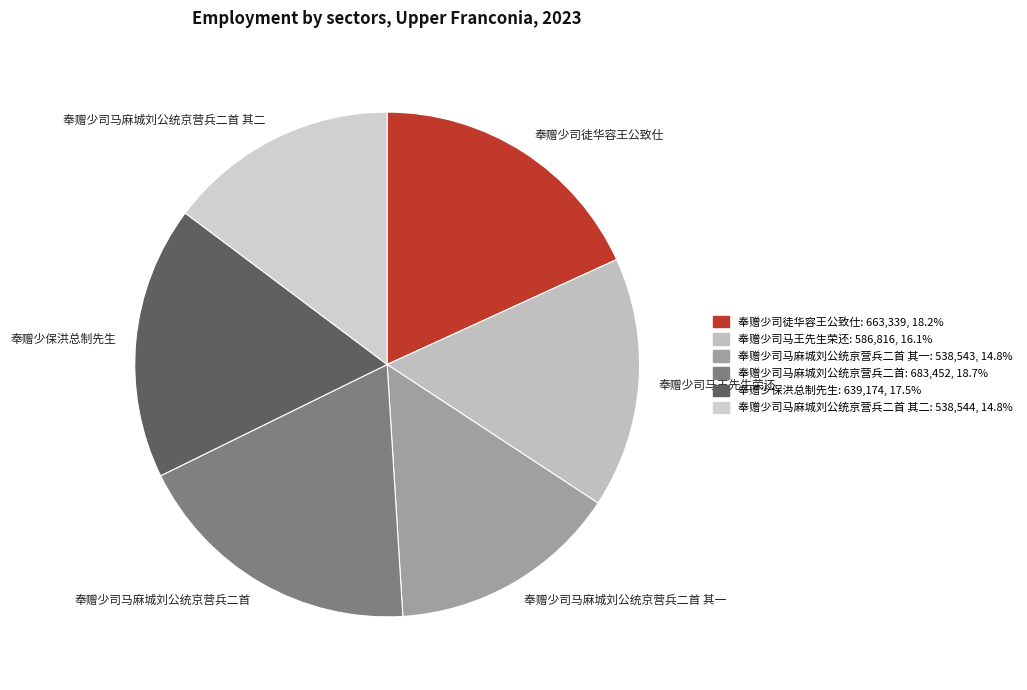

What is the ratio of the value at 奉赠少保洪总制先生 to the value at 奉赠少司马麻城刘公统京营兵二首 其二?

1.2